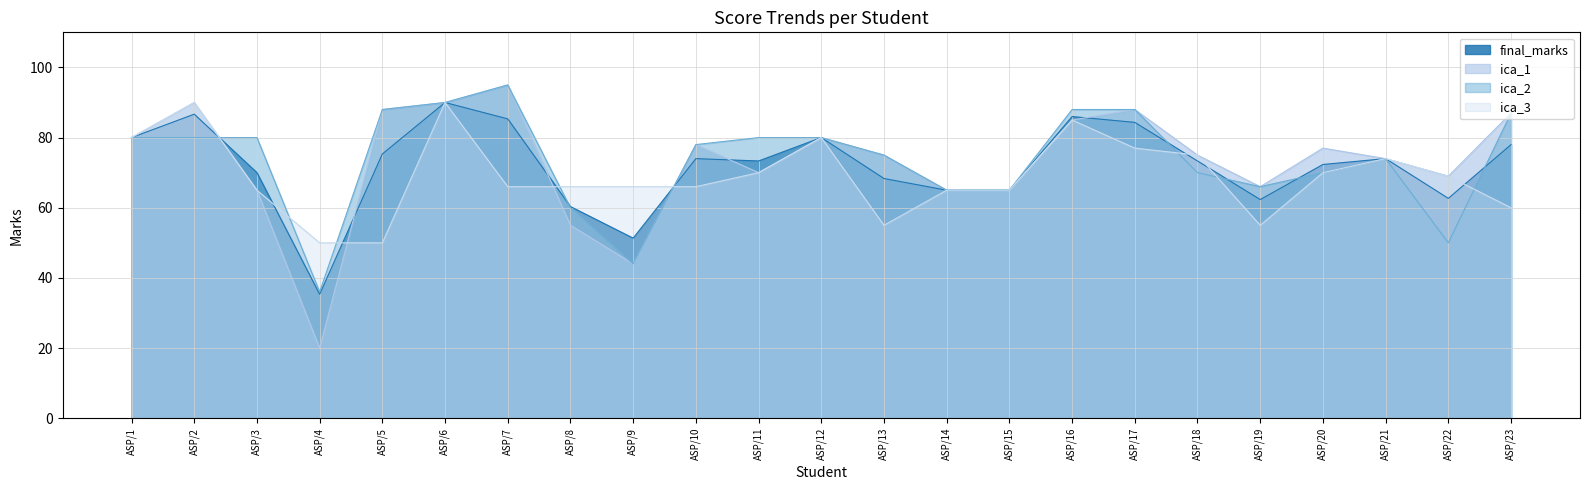

Which series has the largest range (max minus min)?

ica_1